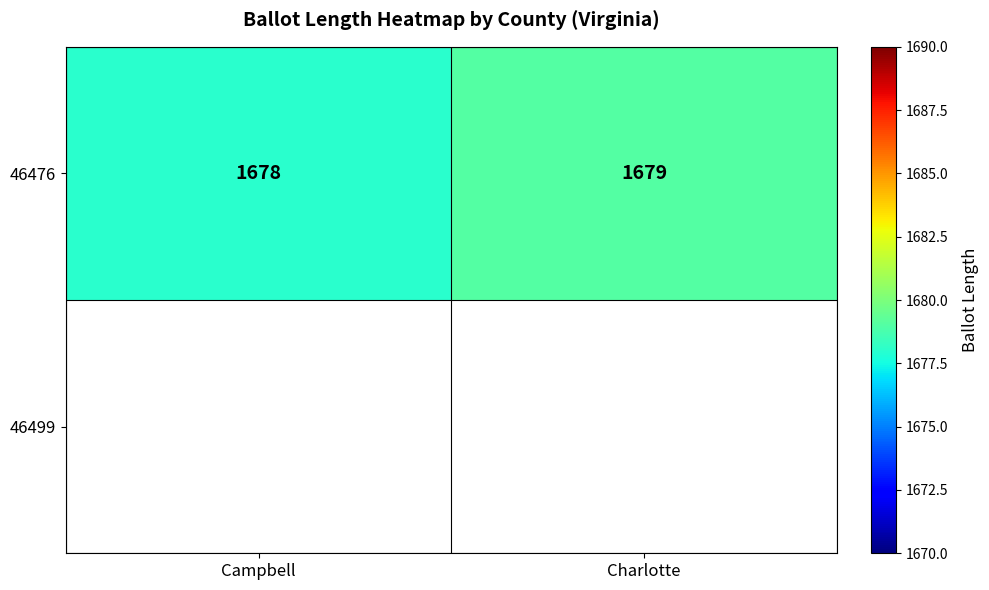

List the labels in order of value, largest first.

Charlotte, Campbell